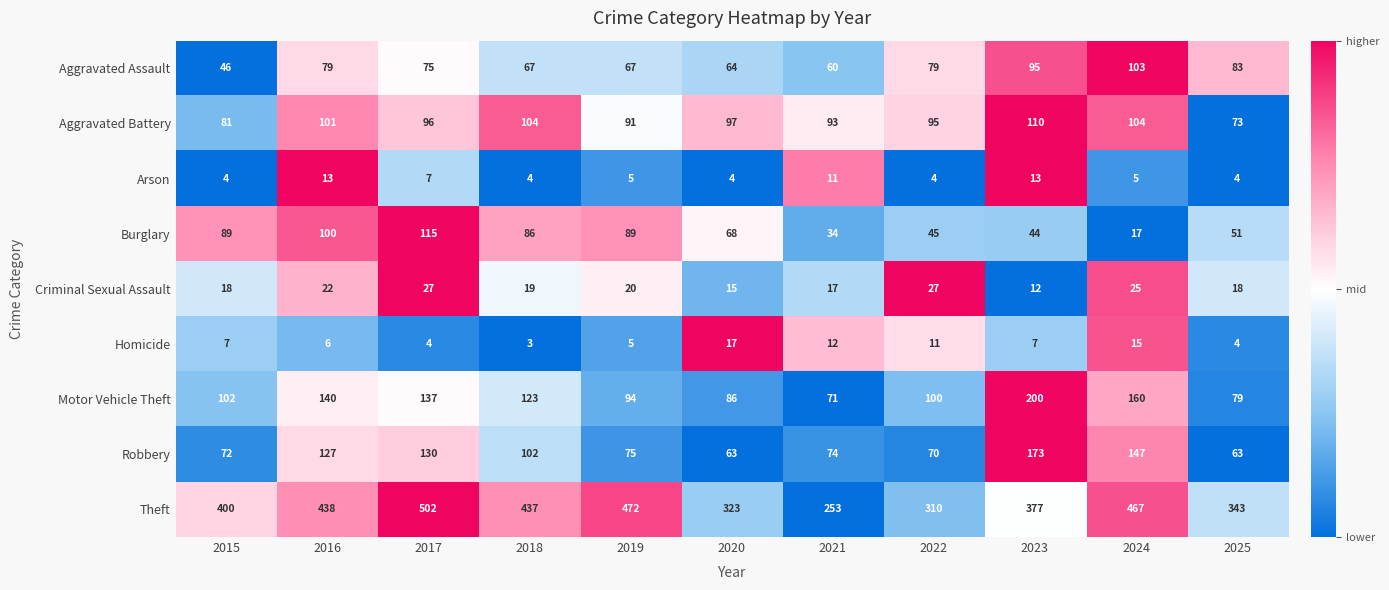

At which category does the chart reach its minimum across all series?

2018